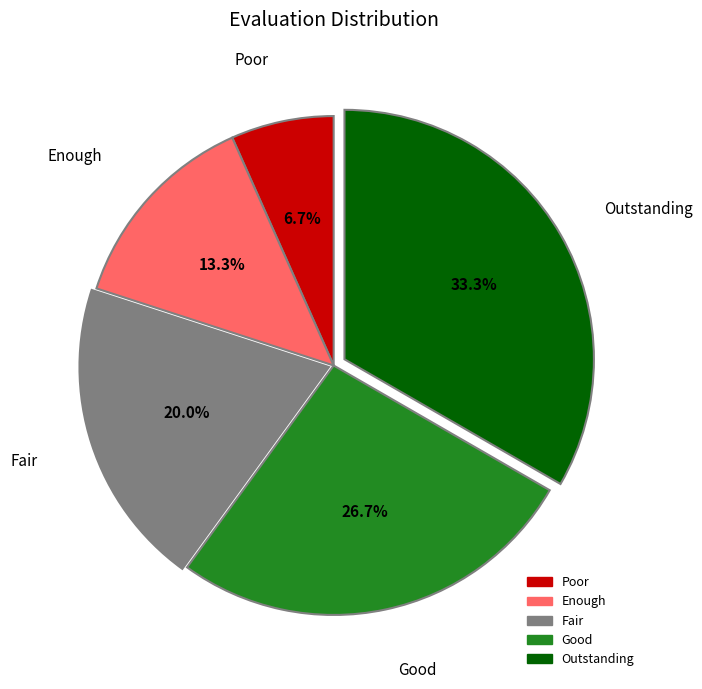

Approximately how many times larger is the value at Good compared to Fair?

1.3